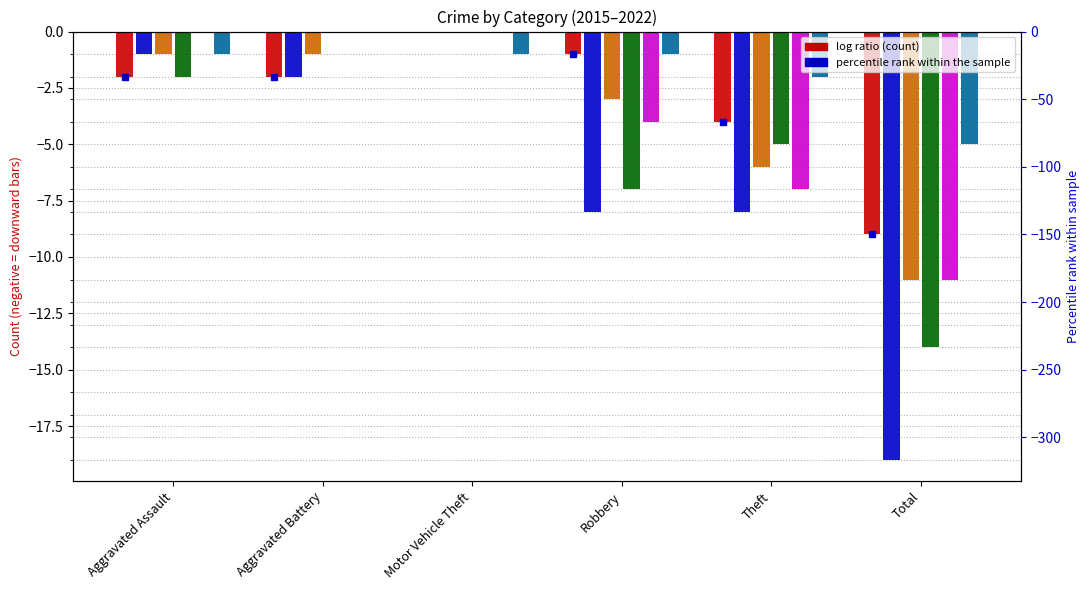

Reading left to right, list all the values displayed in this chart.

2015: Aggravated Assault=-2	Aggravated Battery=-2	Motor Vehicle Theft=0	Robbery=-1	Theft=-4	Total=-9
2016: Aggravated Assault=-1	Aggravated Battery=-2	Motor Vehicle Theft=0	Robbery=-8	Theft=-8	Total=-19
2017: Aggravated Assault=-1	Aggravated Battery=-1	Motor Vehicle Theft=0	Robbery=-3	Theft=-6	Total=-11
2018: Aggravated Assault=-2	Aggravated Battery=0	Motor Vehicle Theft=0	Robbery=-7	Theft=-5	Total=-14
2019: Aggravated Assault=0	Aggravated Battery=0	Motor Vehicle Theft=0	Robbery=-4	Theft=-7	Total=-11
2022: Aggravated Assault=-1	Aggravated Battery=0	Motor Vehicle Theft=-1	Robbery=-1	Theft=-2	Total=-5